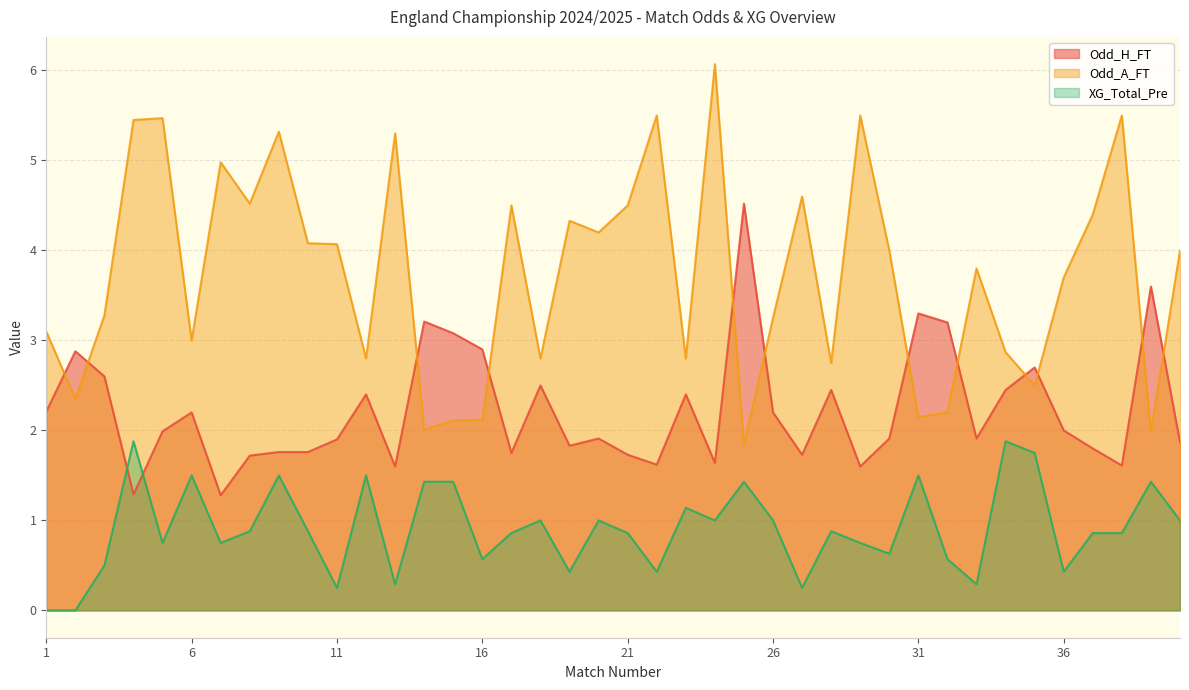

Reading right to left, transcribe all the data shown in this chart.

Odd_H_FT: 1.9	3.6	1.6	1.8	2.0	2.7	2.5	1.9	3.2	3.3	1.9	1.6	2.5	1.7	2.2	4.5	1.6	2.4	1.6	1.7	1.9	1.8	2.5	1.8	2.9	3.1	3.2	1.6	2.4	1.9	1.8	1.8	1.7	1.3	2.2	2.0	1.3	2.6	2.9	2.2
Odd_A_FT: 4.0	2.0	5.5	4.4	3.7	2.5	2.9	3.8	2.2	2.1	4.0	5.5	2.8	4.6	3.2	1.8	6.1	2.8	5.5	4.5	4.2	4.3	2.8	4.5	2.1	2.1	2.0	5.3	2.8	4.1	4.1	5.3	4.5	5.0	3.0	5.5	5.5	3.3	2.4	3.1
XG_Total_Pre: 1.0	1.4	0.9	0.9	0.4	1.8	1.9	0.3	0.6	1.5	0.6	0.8	0.9	0.2	1.0	1.4	1.0	1.1	0.4	0.9	1.0	0.4	1.0	0.9	0.6	1.4	1.4	0.3	1.5	0.2	0.9	1.5	0.9	0.8	1.5	0.8	1.9	0.5	0.0	0.0